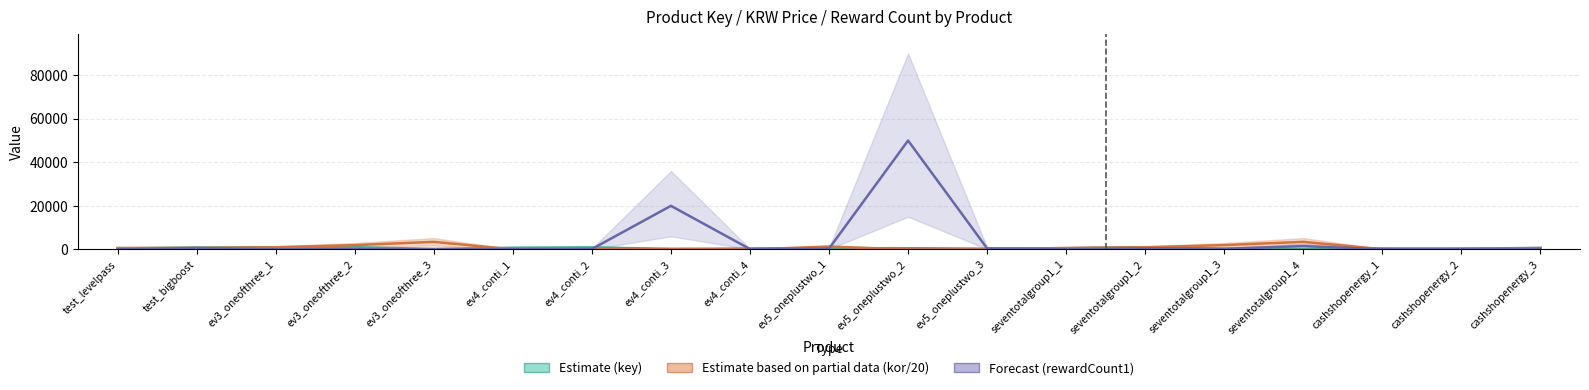

What is the label of the 2nd bar from the left?

test_bigboost